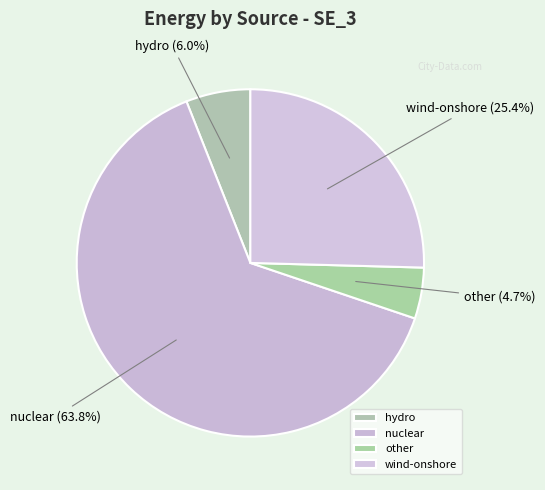

Is there any slice that represents more than half of the pie?

Yes